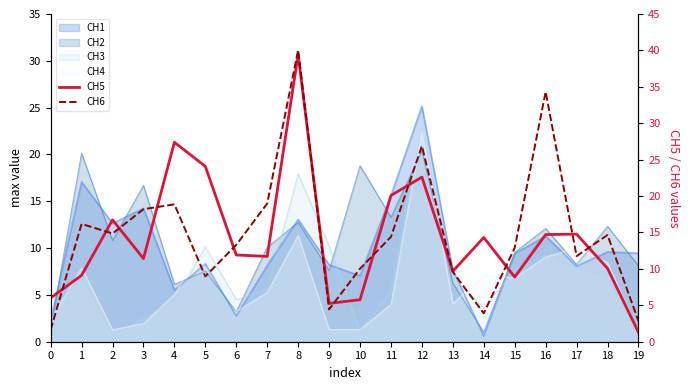

What is the highest value of the CH6 series?

40.1